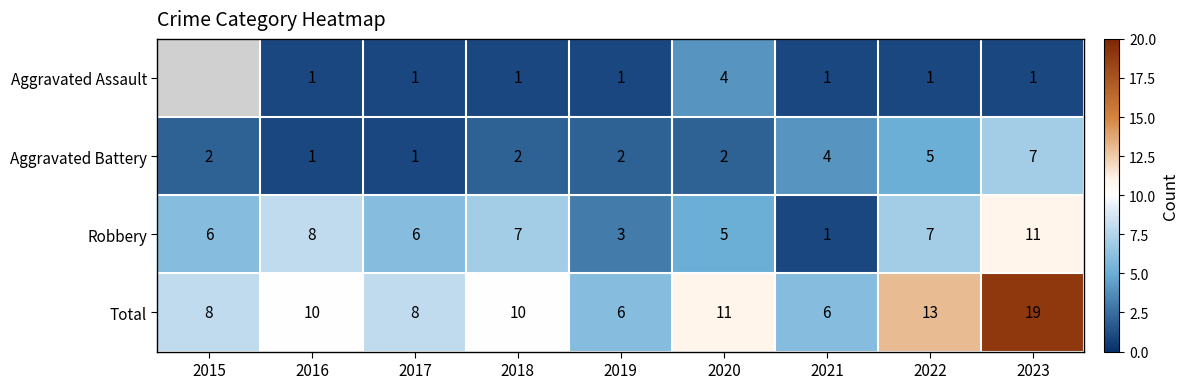

How many distinct data groups are displayed?

4